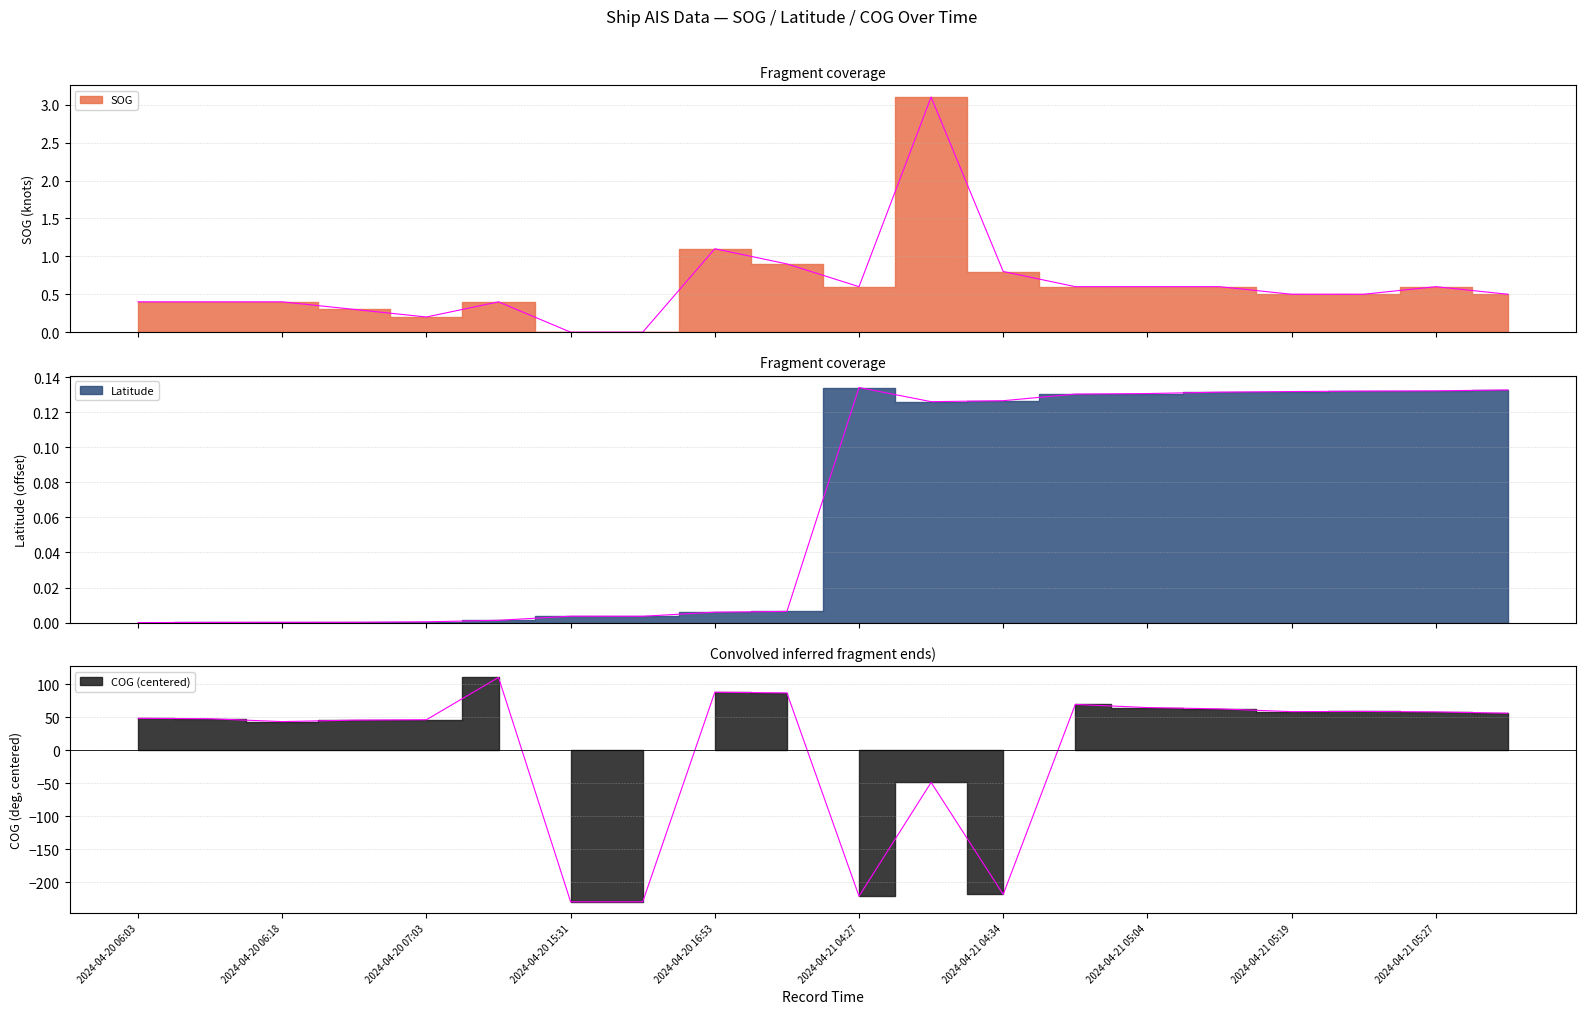

Reading right to left, extract all data points from this chart.

SOG: 2024-04-21 05:37=0.5	2024-04-21 05:27=0.6	2024-04-21 05:24=0.5	2024-04-21 05:19=0.5	2024-04-21 05:14=0.6	2024-04-21 05:04=0.6	2024-04-21 04:59=0.6	2024-04-21 04:34=0.8	2024-04-21 04:32=3.1	2024-04-21 04:27=0.6	2024-04-20 16:55=0.9	2024-04-20 16:53=1.1	2024-04-20 15:45=0.0	2024-04-20 15:31=0.0	2024-04-20 07:43=0.4	2024-04-20 07:03=0.2	2024-04-20 06:21=0.3	2024-04-20 06:18=0.4	2024-04-20 06:13=0.4	2024-04-20 06:03=0.4
Latitude: 2024-04-21 05:37=0.1	2024-04-21 05:27=0.1	2024-04-21 05:24=0.1	2024-04-21 05:19=0.1	2024-04-21 05:14=0.1	2024-04-21 05:04=0.1	2024-04-21 04:59=0.1	2024-04-21 04:34=0.1	2024-04-21 04:32=0.1	2024-04-21 04:27=0.1	2024-04-20 16:55=0.0	2024-04-20 16:53=0.0	2024-04-20 15:45=0.0	2024-04-20 15:31=0.0	2024-04-20 07:43=0.0	2024-04-20 07:03=0.0	2024-04-20 06:21=0.0	2024-04-20 06:18=0.0	2024-04-20 06:13=0.0	2024-04-20 06:03=0.0
COG: 2024-04-21 05:37=56.4	2024-04-21 05:27=58.4	2024-04-21 05:24=59.1	2024-04-21 05:19=58.8	2024-04-21 05:14=63.0	2024-04-21 05:04=65.0	2024-04-21 04:59=69.8	2024-04-21 04:34=-218.8	2024-04-21 04:32=-48.7	2024-04-21 04:27=-221.5	2024-04-20 16:55=87.2	2024-04-20 16:53=88.3	2024-04-20 15:45=-230.0	2024-04-20 15:31=-230.0	2024-04-20 07:43=110.8	2024-04-20 07:03=46.5	2024-04-20 06:21=45.9	2024-04-20 06:18=43.7	2024-04-20 06:13=48.0	2024-04-20 06:03=48.7